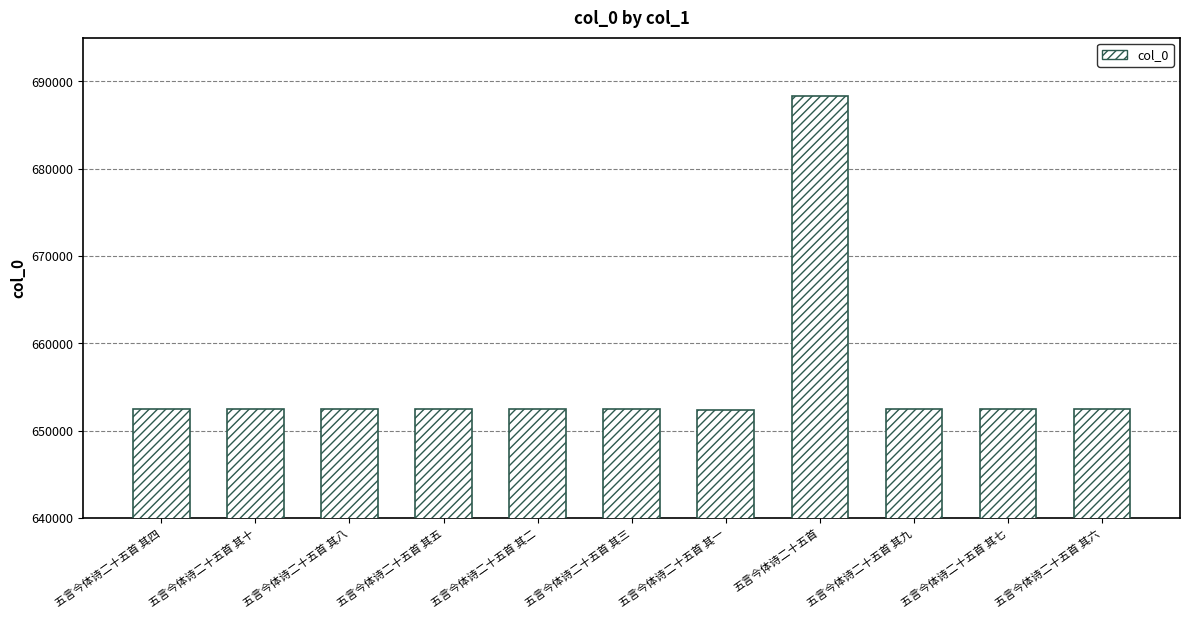

Which has a higher value, 五言今体诗二十五首 or 五言今体诗二十五首 其九?

五言今体诗二十五首